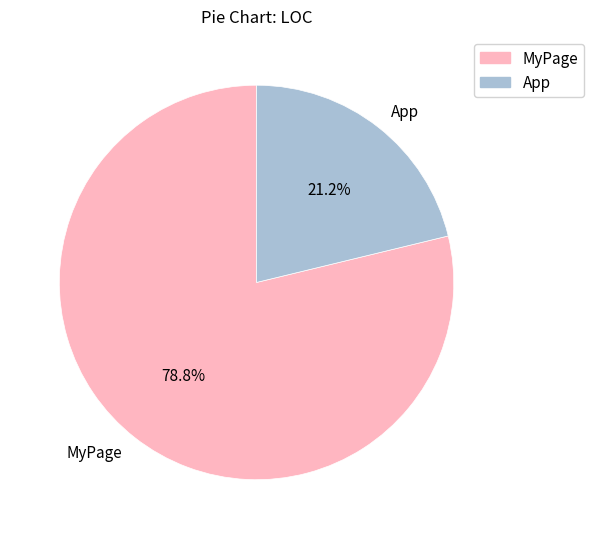

True or false: App accounts for 1% of the total.

False